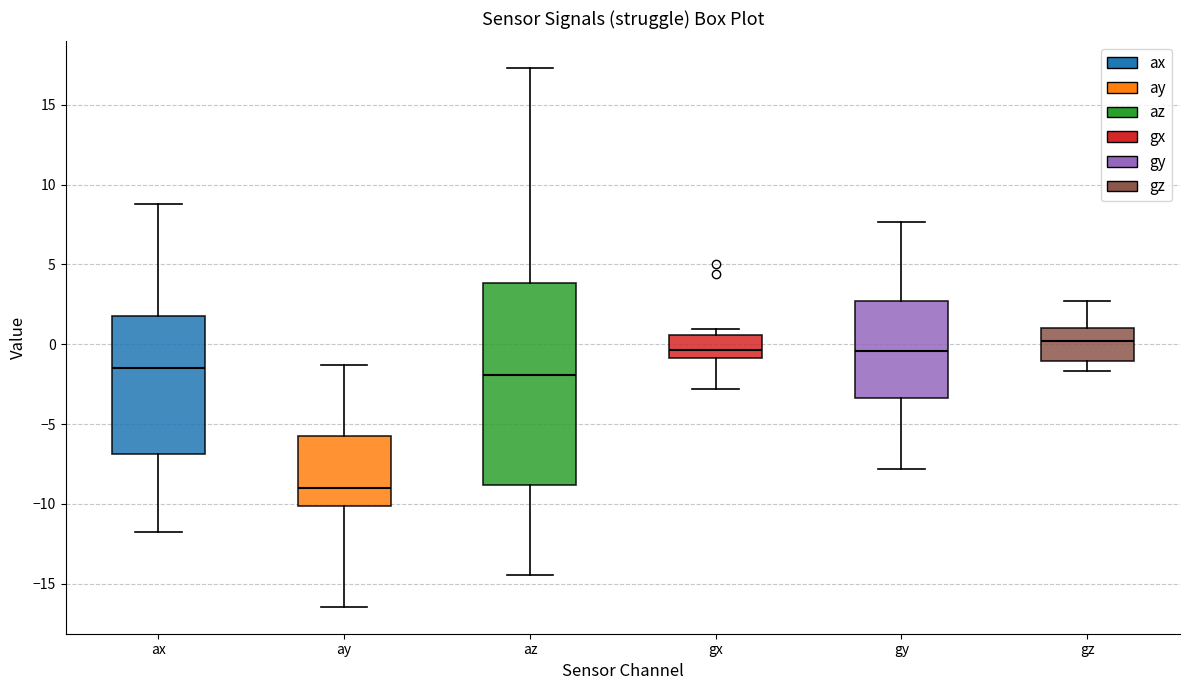

Which box has the lowest median line?

ay